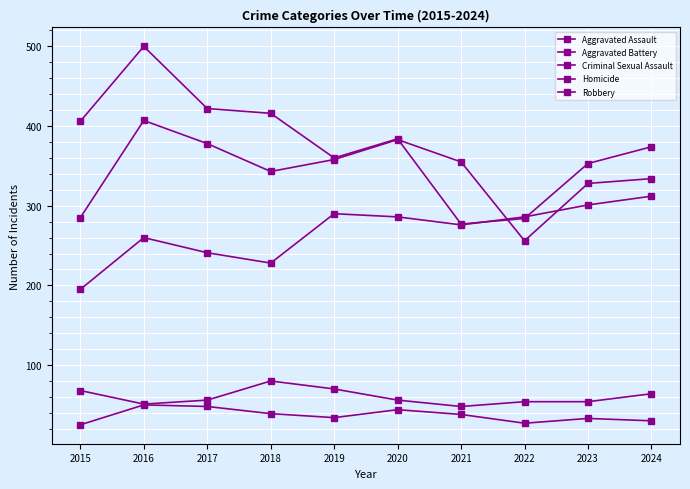

Between 2015 and 2024, which is larger?

2024